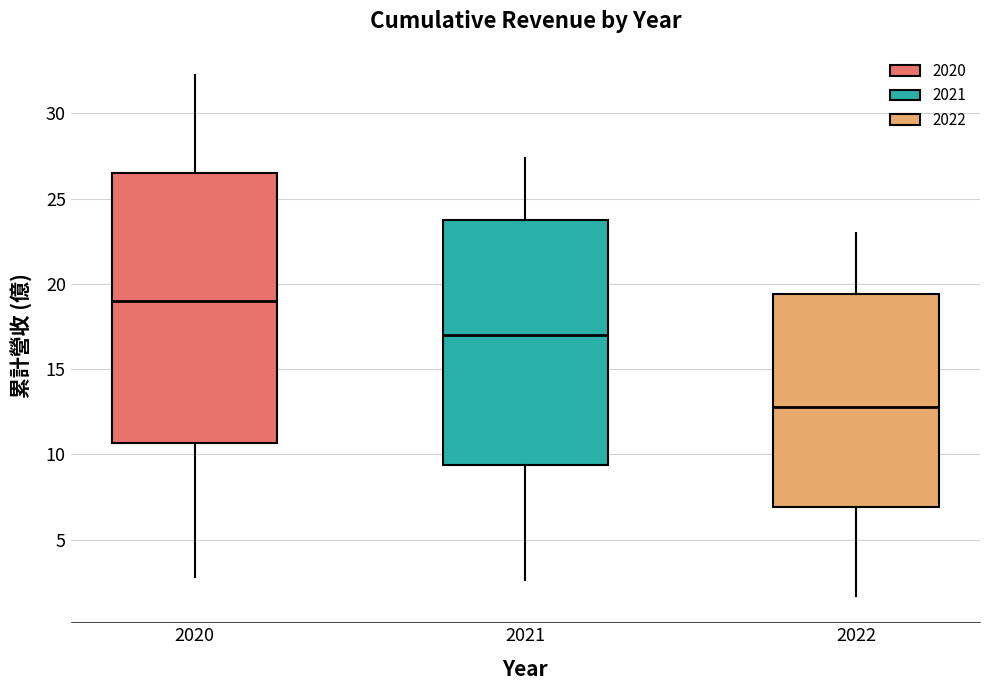

Reading left to right, transcribe this box plot: for each box, give where its median line is, the range the box spans, and where its two whiskers end, as read against the y-axis. The values are not printed on the chart, so give them approximately, as read against the axis.

2020: median 19.0, box 10.5 to 26.5, whiskers 3.0 to 32.5
2021: median 17.0, box 9.5 to 24.0, whiskers 2.5 to 27.5
2022: median 13.0, box 7.0 to 19.5, whiskers 1.5 to 23.0